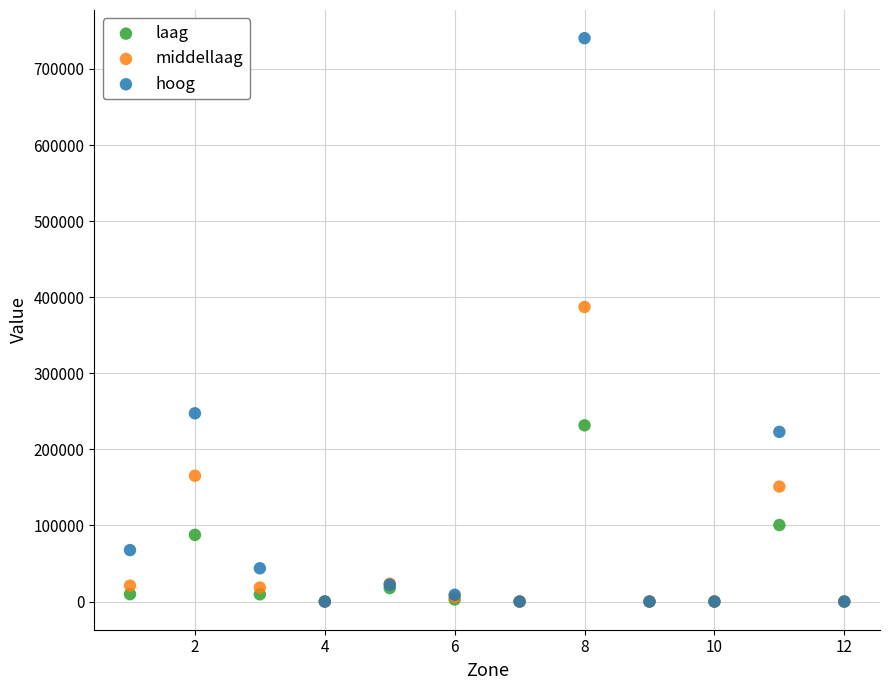

Across all series, what Y value is closest to 370260?

387229